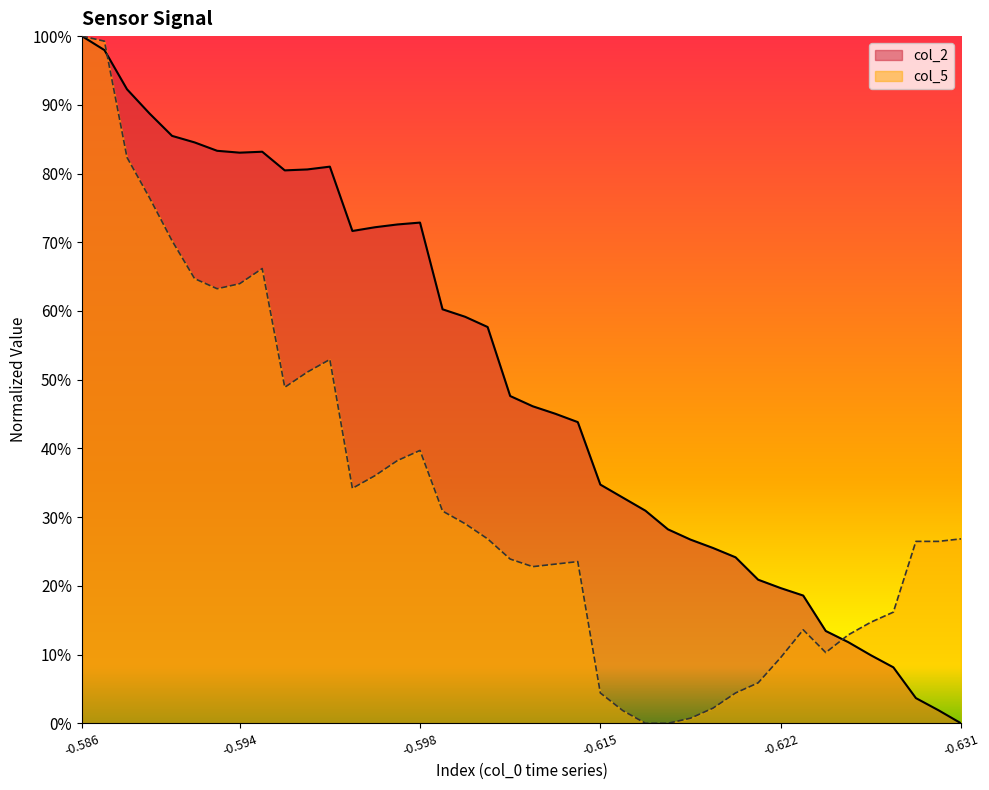

What is the value of the col_5 point at the 14th from the left?

0.4